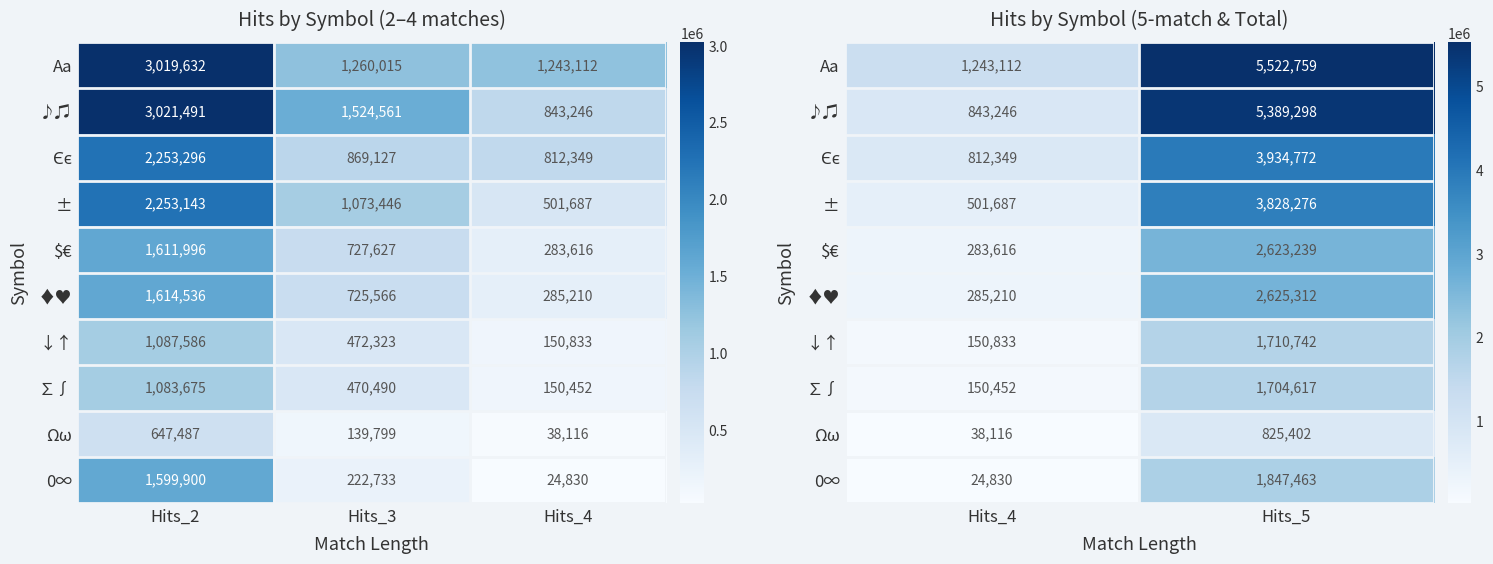

Count the Aa values in the range 1243112 to 5522759.

2